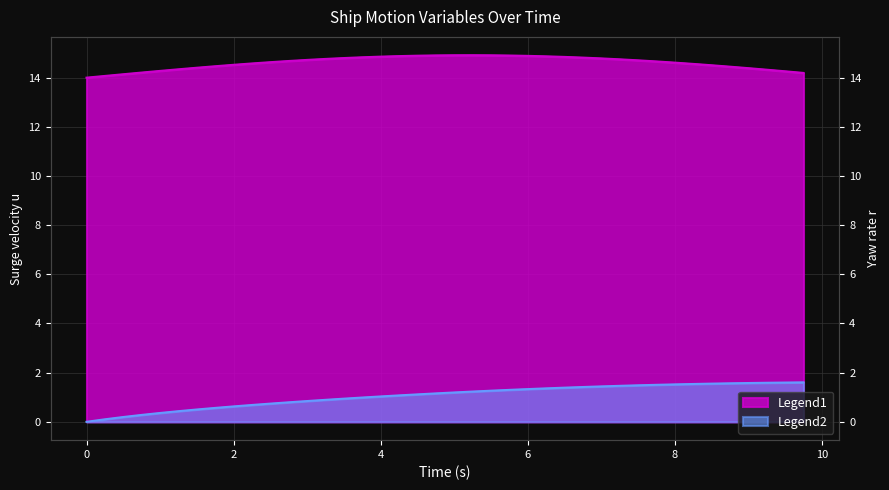

What is the difference between the r values at 3.0 and 5.75?

0.5